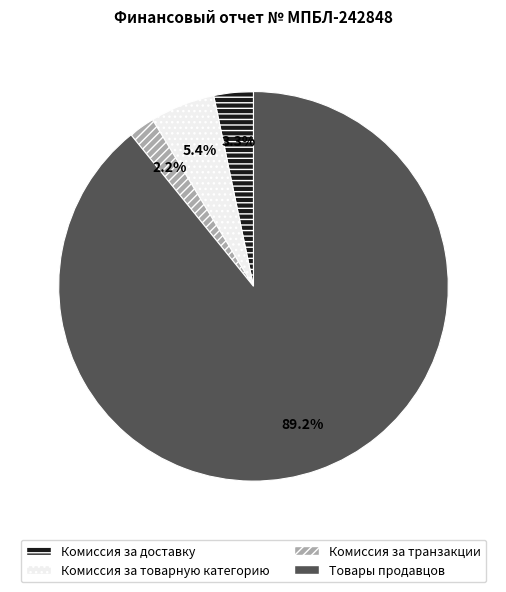

Rank the categories by value from highest to lowest.

Товары продавцов, Комиссия за товарную категорию, Комиссия за доставку, Комиссия за транзакции